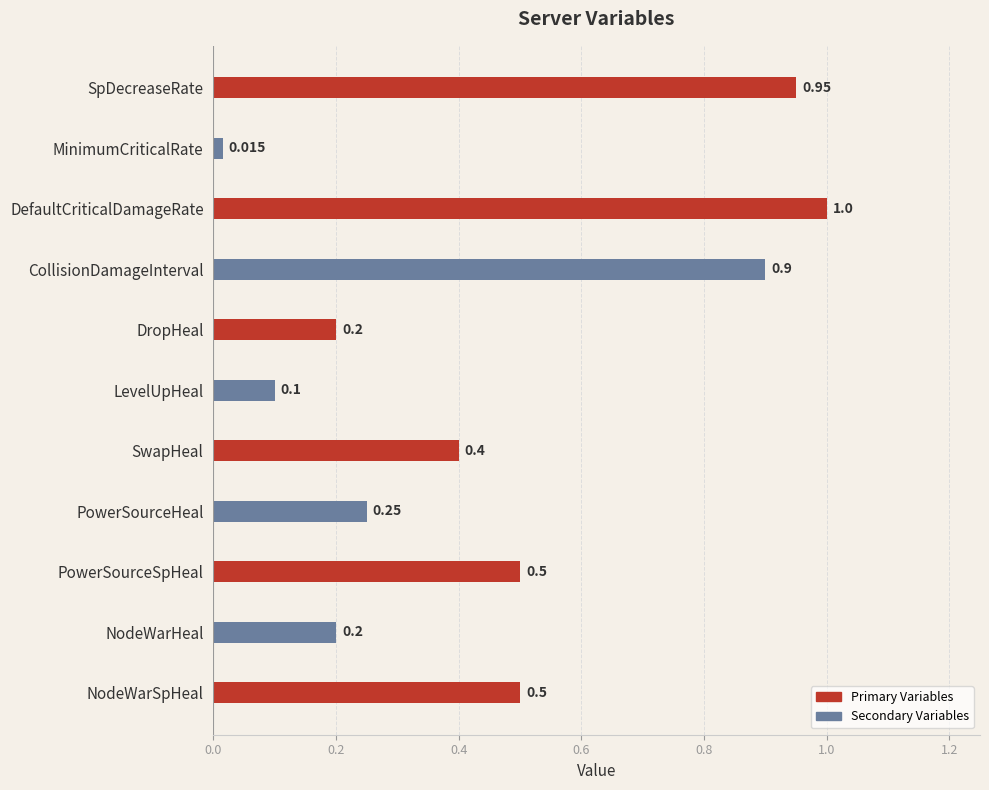

At which category does the chart reach its minimum across all series?

MinimumCriticalRate